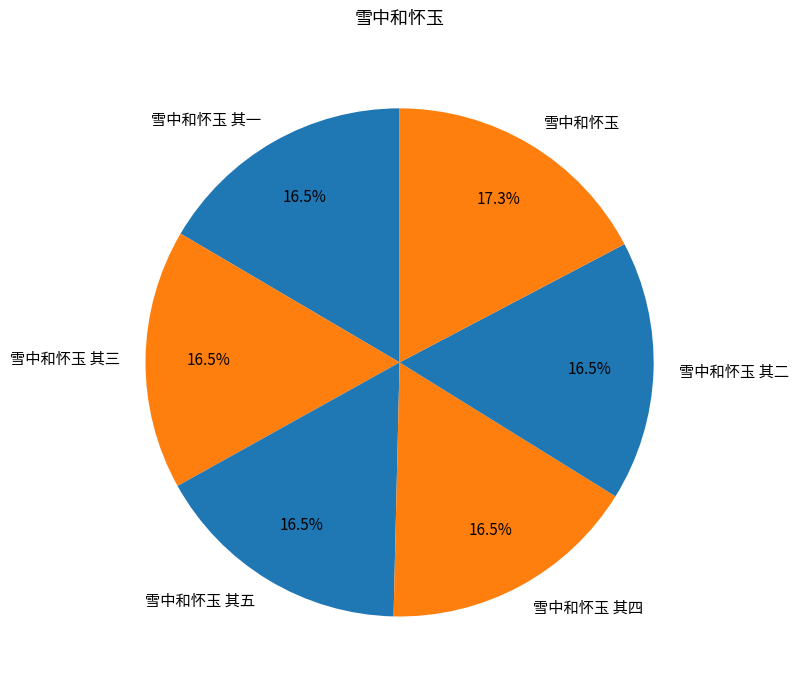

Does 雪中和怀玉 其一 account for over 50% of the chart?

No